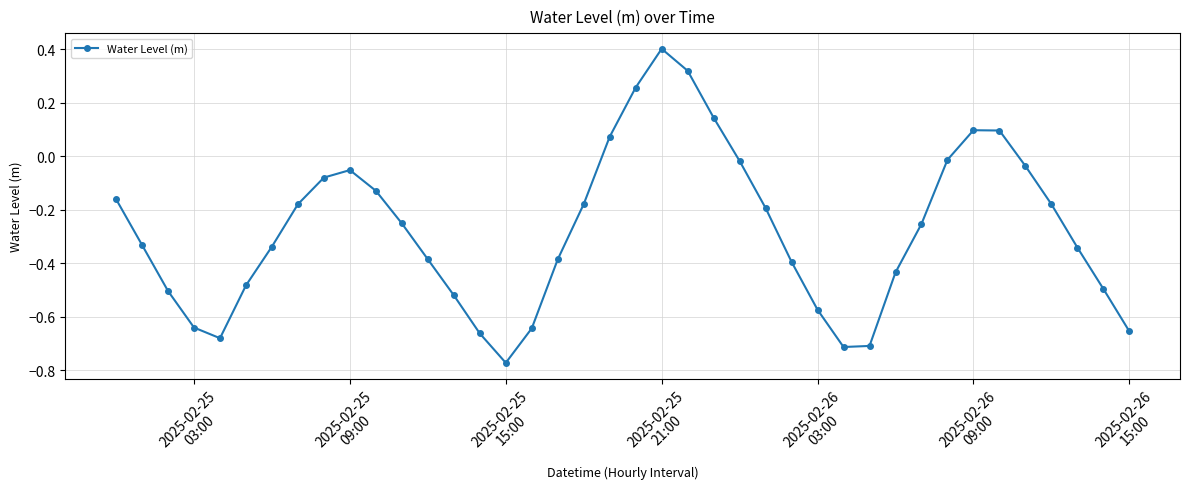

True or false: the data has more than 0 interior local peaks.

True